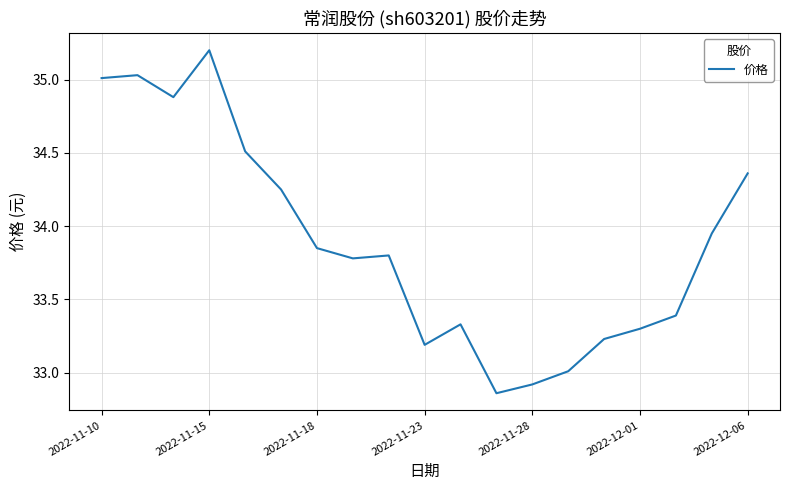

What is the difference between the maximum and minimum values?

2.3